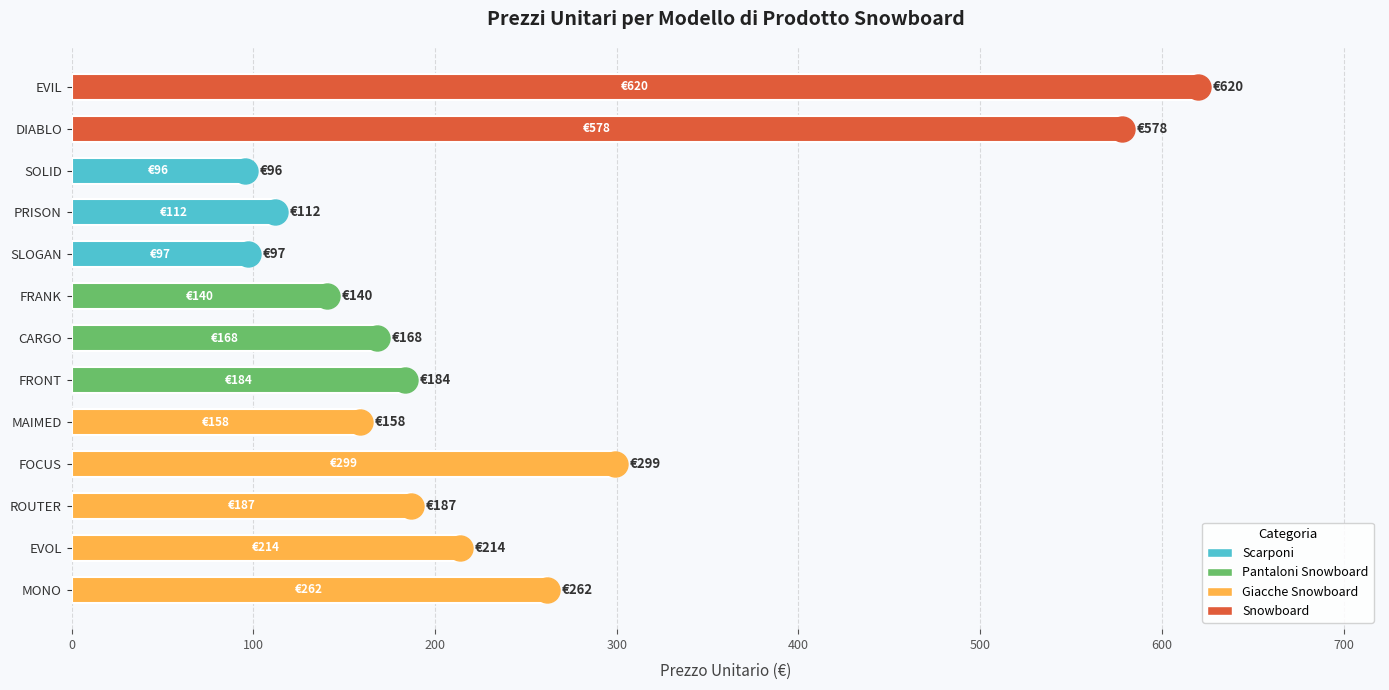

How many categories are shown in the chart?

13